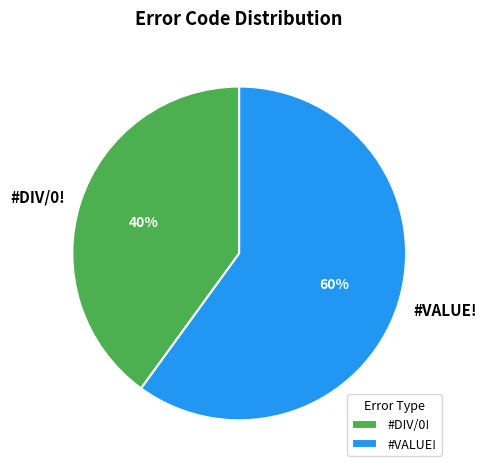

Rank the categories by value from highest to lowest.

#VALUE!, #DIV/0!